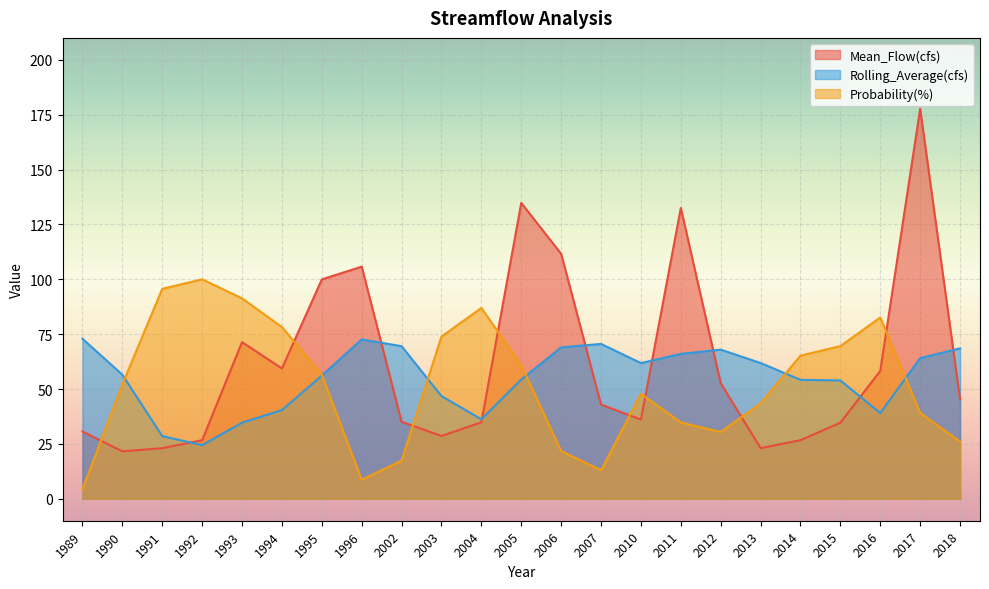

At how many categories does at least one series exceed 47?

23